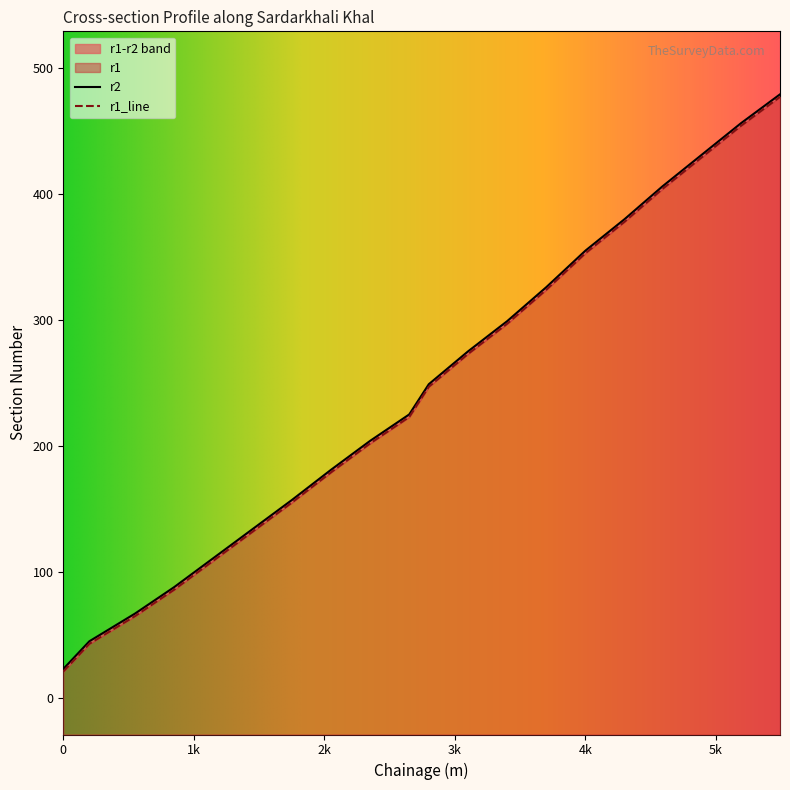

How many data points in r2 are above 247?

9